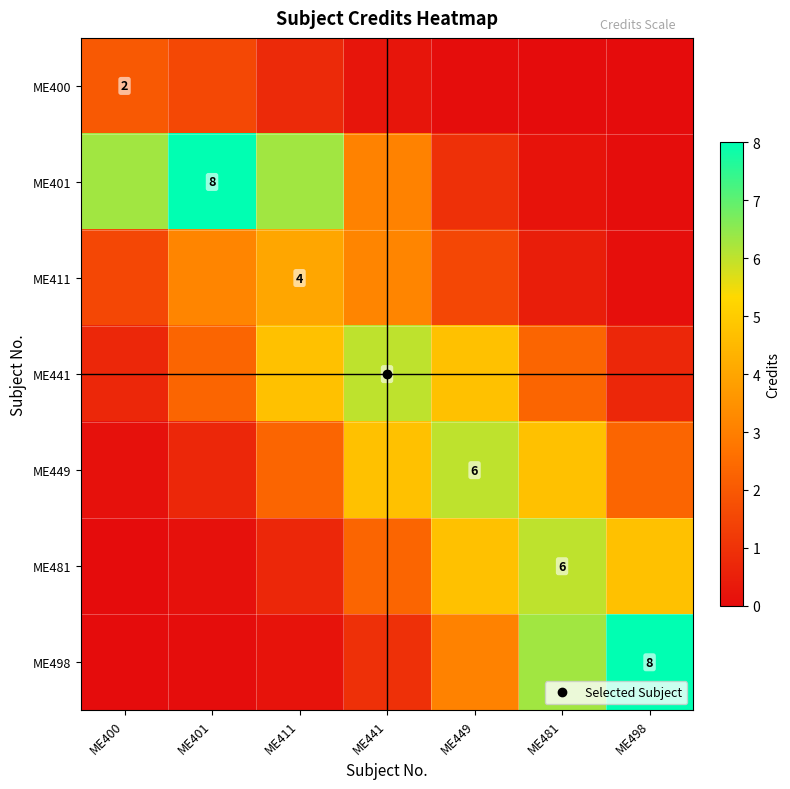

At which label does ME481 first exceed 2?

ME441